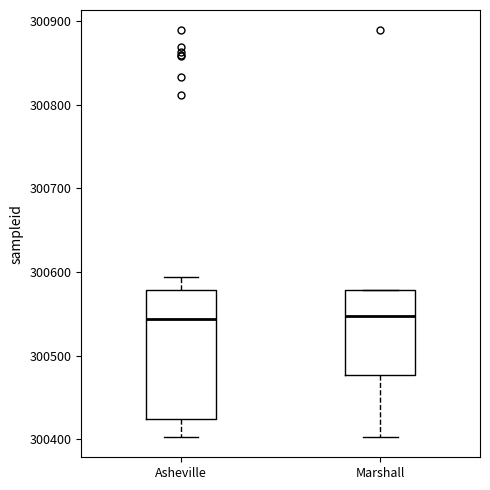

Reading left to right, transcribe this box plot: for each box, give where its median line is, the range the box spans, and where its two whiskers end, as read against the y-axis. The values are not printed on the chart, so give them approximately, as read against the axis.

Asheville: median 300540, box 300430 to 300580, whiskers 300400 to 300590
Marshall: median 300550, box 300480 to 300580, whiskers 300400 to 300580